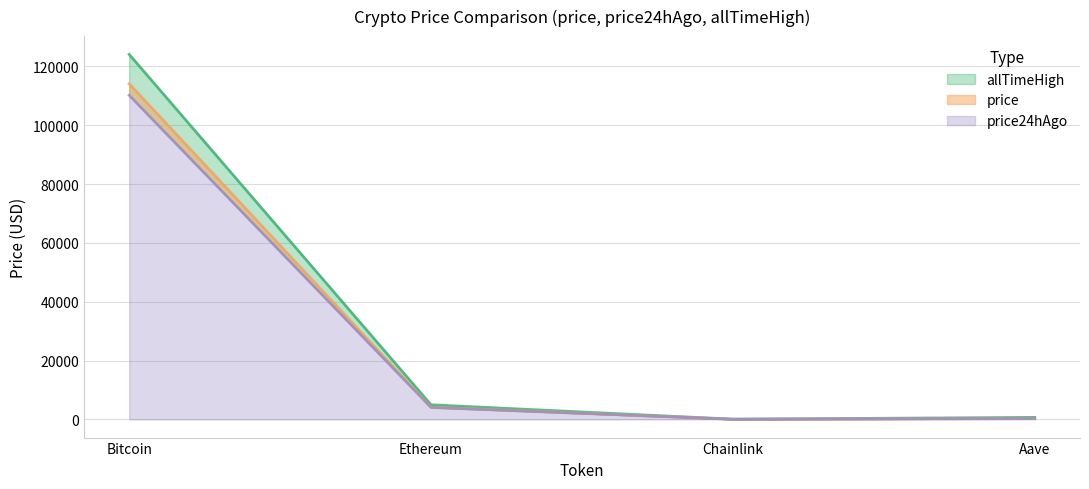

How many interior local valleys does the allTimeHigh series have?

1